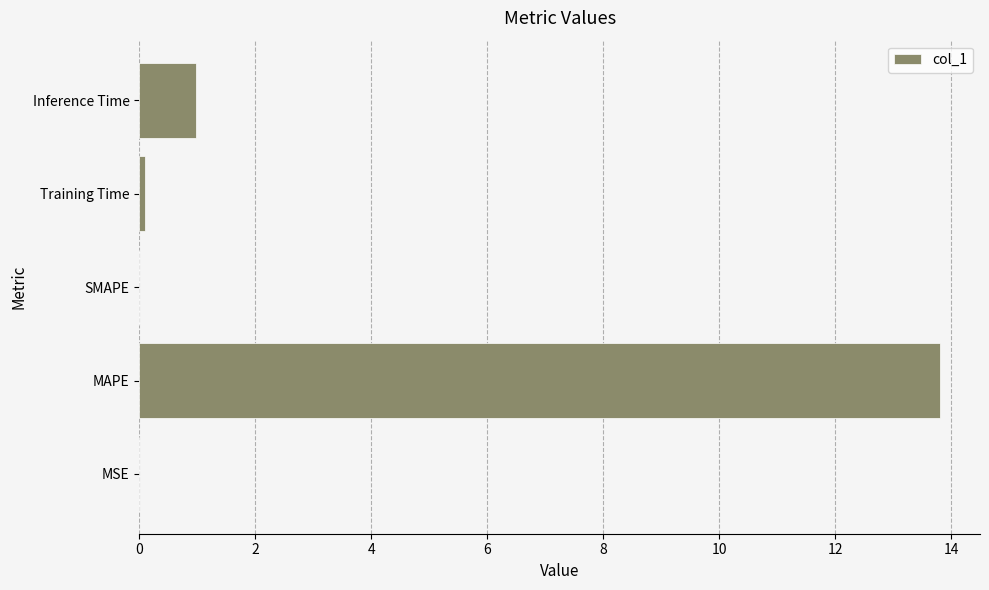

True or false: the data shows 5.1 at MAPE.

False